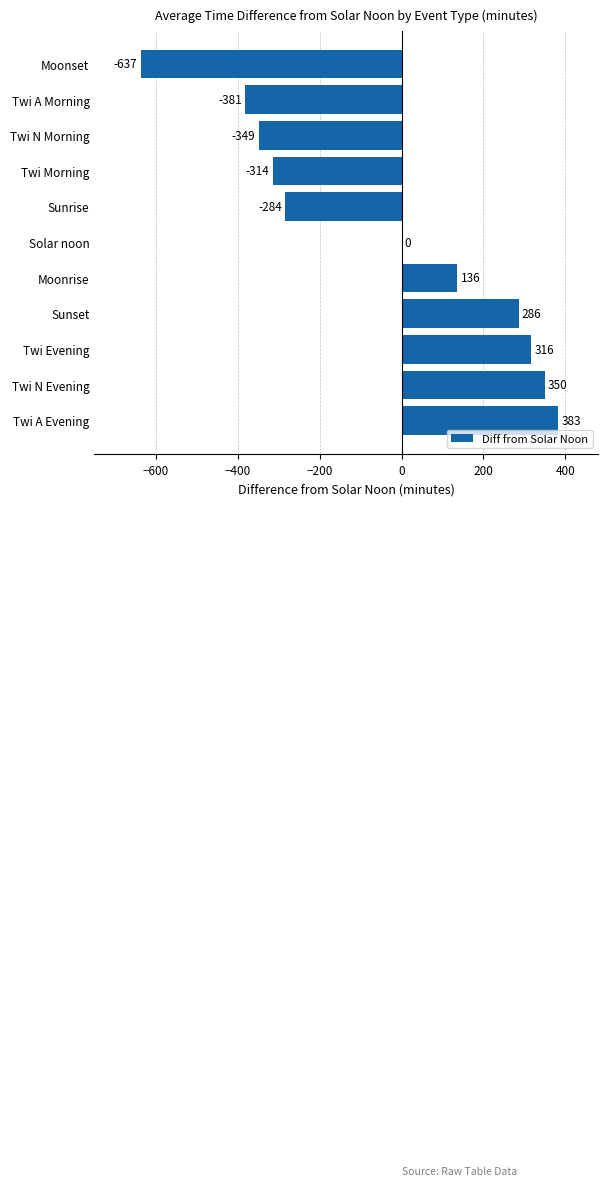

Is it true that the value at Solar noon is 0?

True